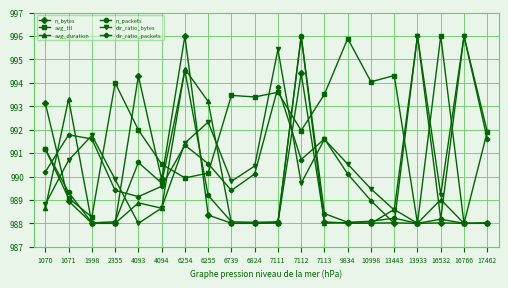

Which category has the lowest value in the dir_ratio_bytes series?

4093